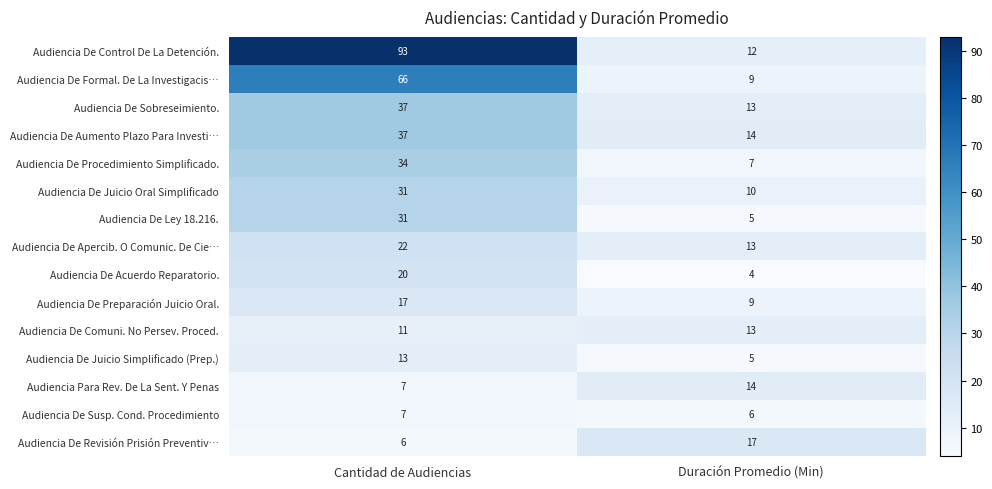

List the labels in order of Audiencia De Preparación Juicio Oral. value, smallest first.

Duración Promedio (Min), Cantidad de Audiencias